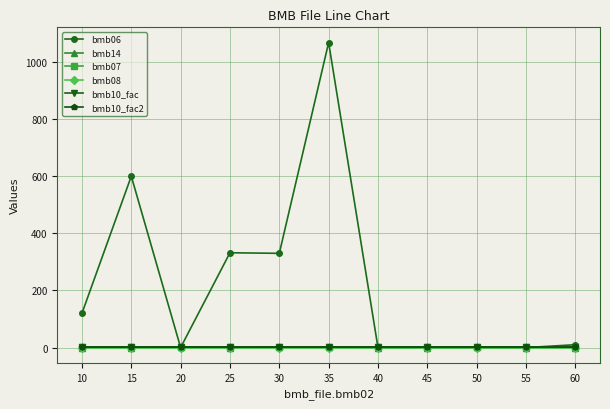

Is this an area chart (filled region under the line)?

No